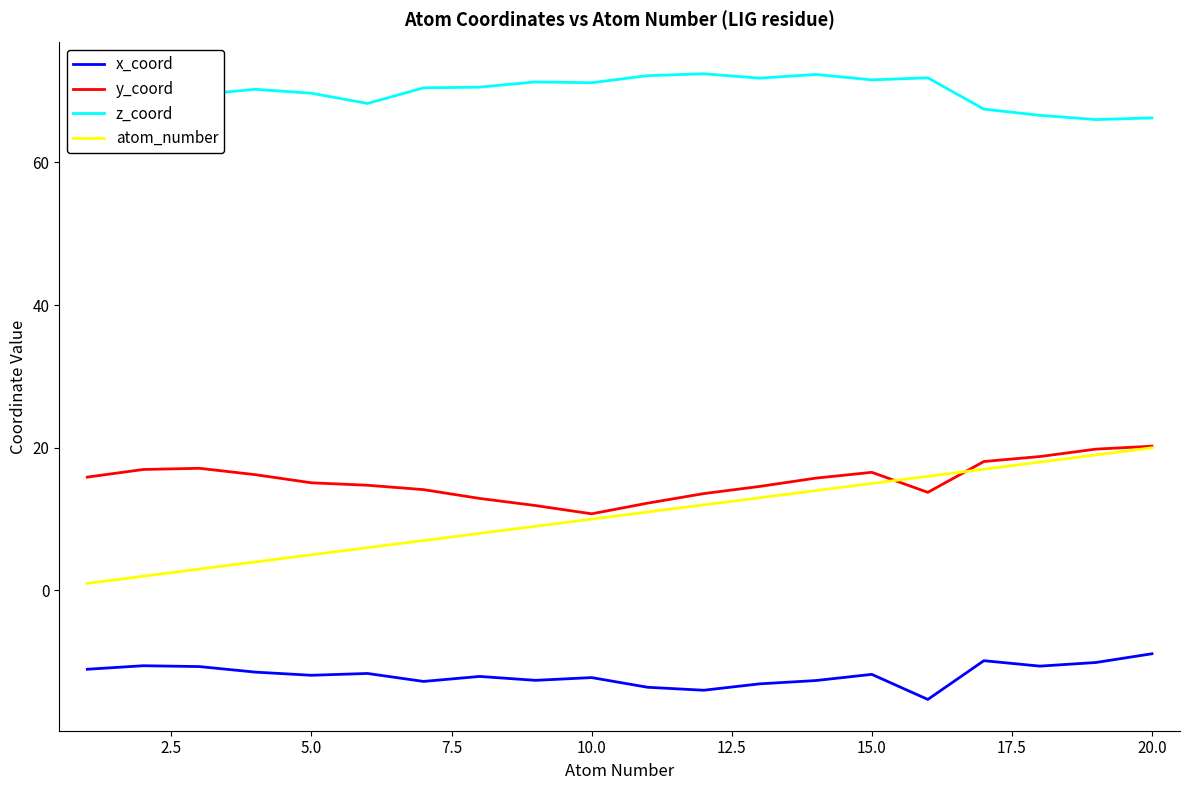

What is the greatest value displayed?

72.4